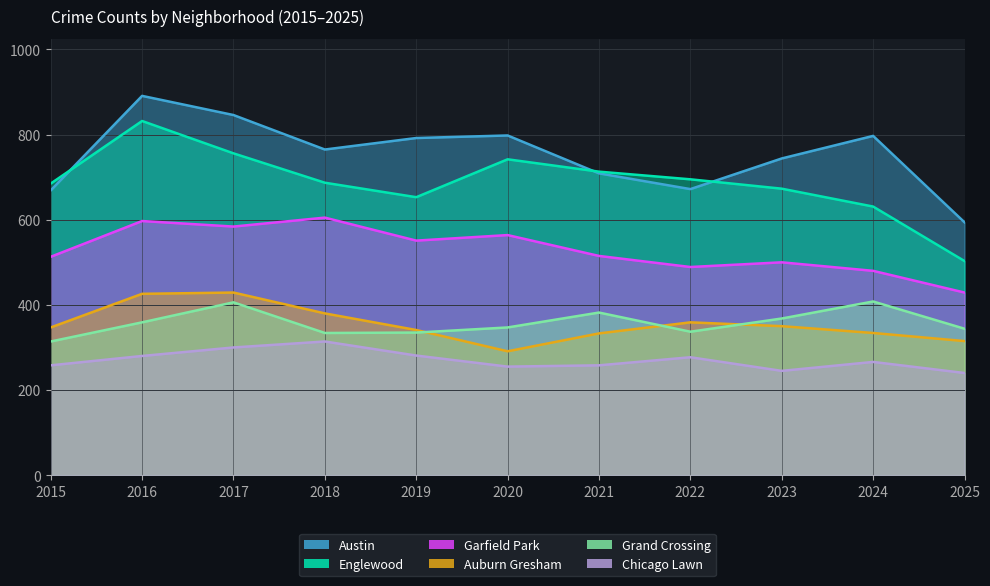

What is the sum of the Chicago Lawn values at 2022 and 2018?

591